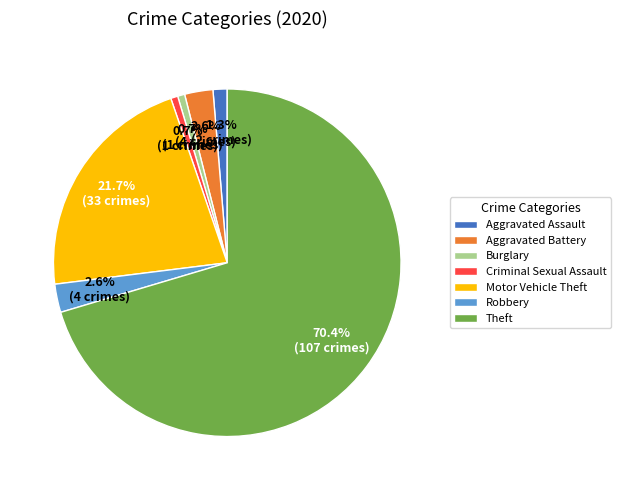

To the nearest percent, what is the combined percentage of Robbery and Criminal Sexual Assault?

3%